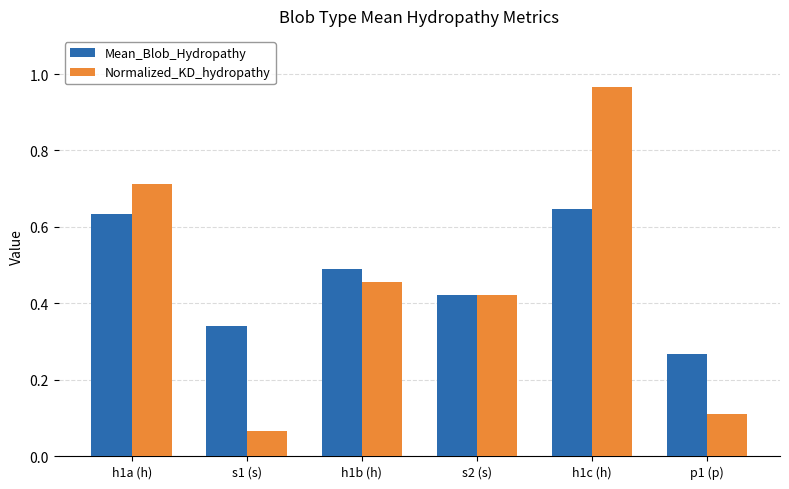

Rank the series at h1a (h) from lowest to highest value.

Mean_Blob_Hydropathy, Normalized_KD_hydropathy